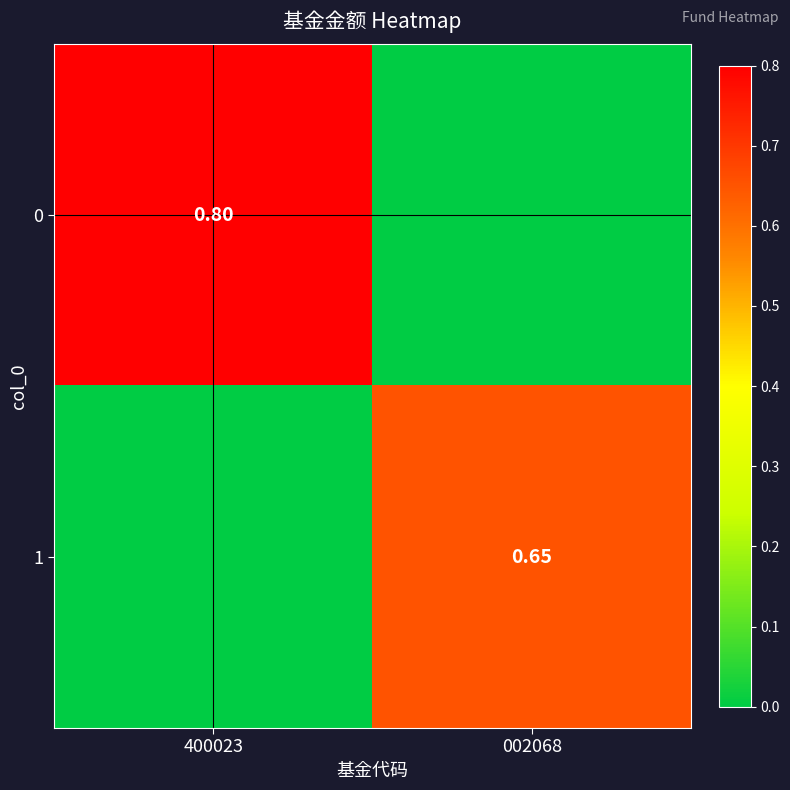

Which category has the highest value across all series?

400023